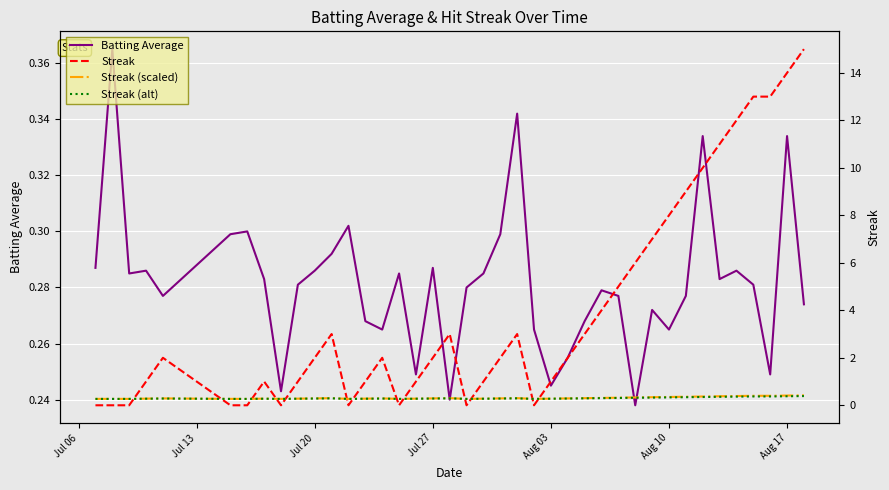

In Streak (scaled), how many points are higher than both neighbors (excluding endpoints)?

6